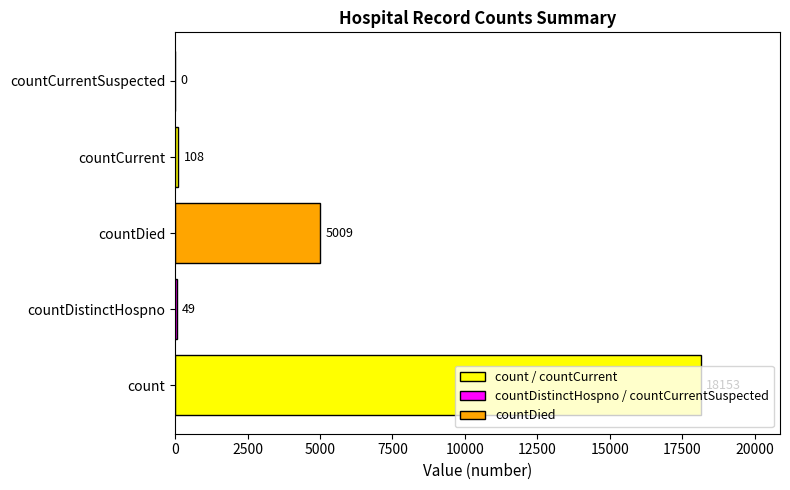

Which has a higher value, countCurrent or count?

count